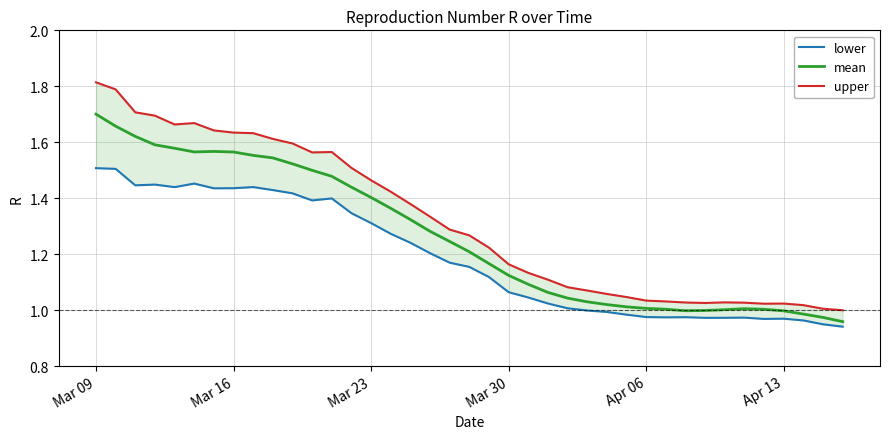

True or false: mean has a value of 1.7 at Mar 09.

True